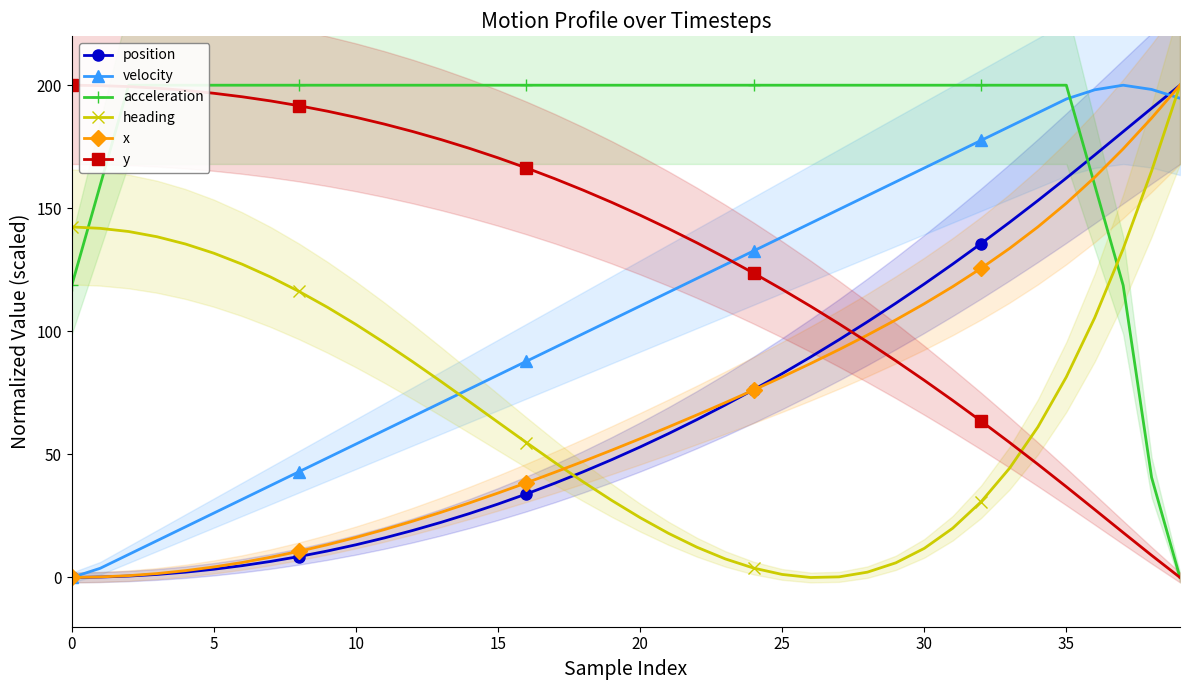

Is it true that position equals 3.4 at 5?

True